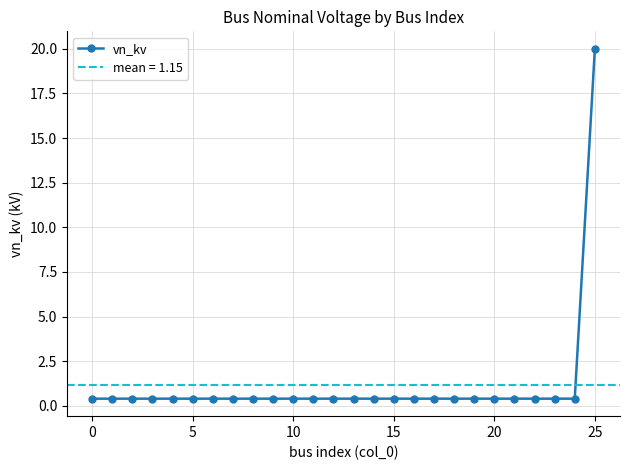

What is the value of the 3rd point from the left?

0.4